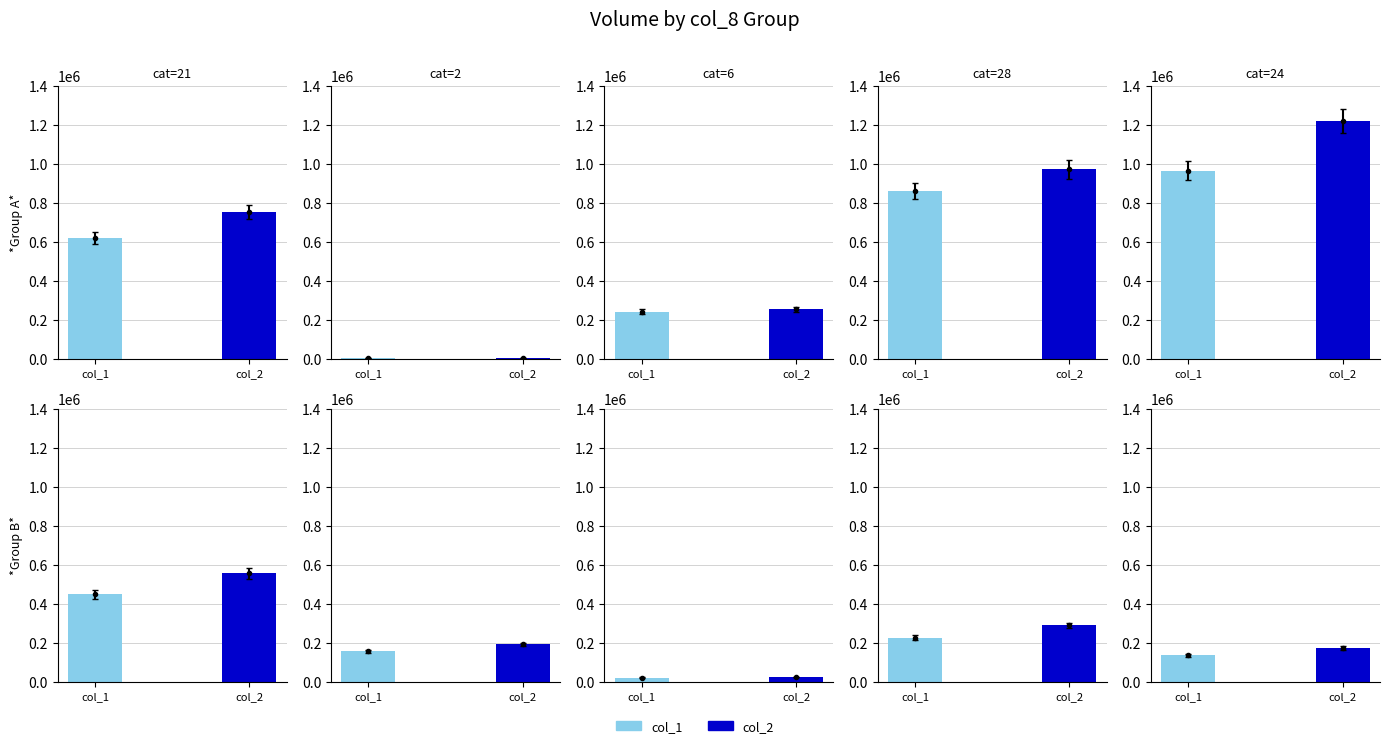

What is the total value across all series at 6?

492830